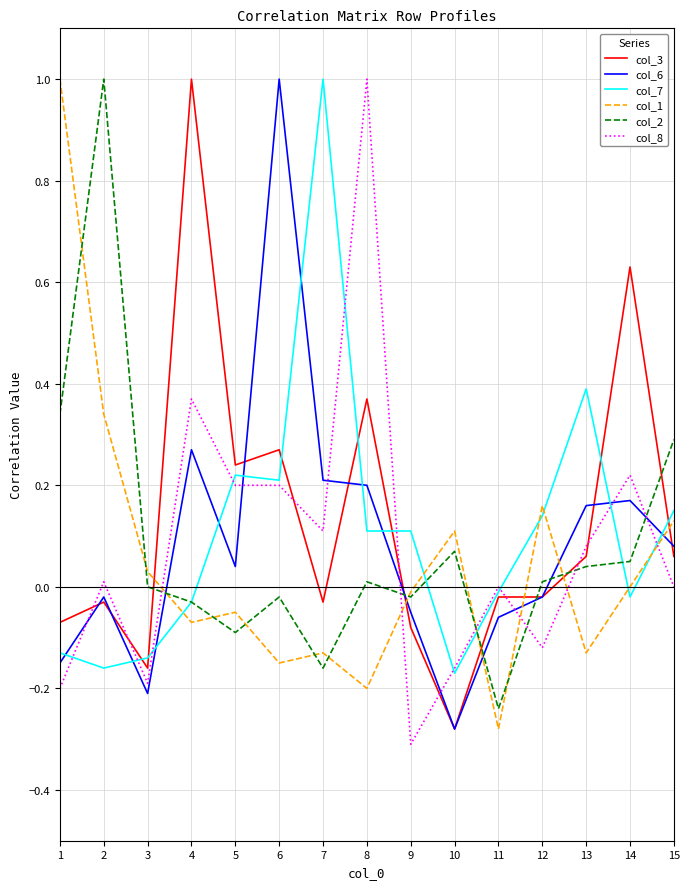

How many negative values does the col_3 series have?

8